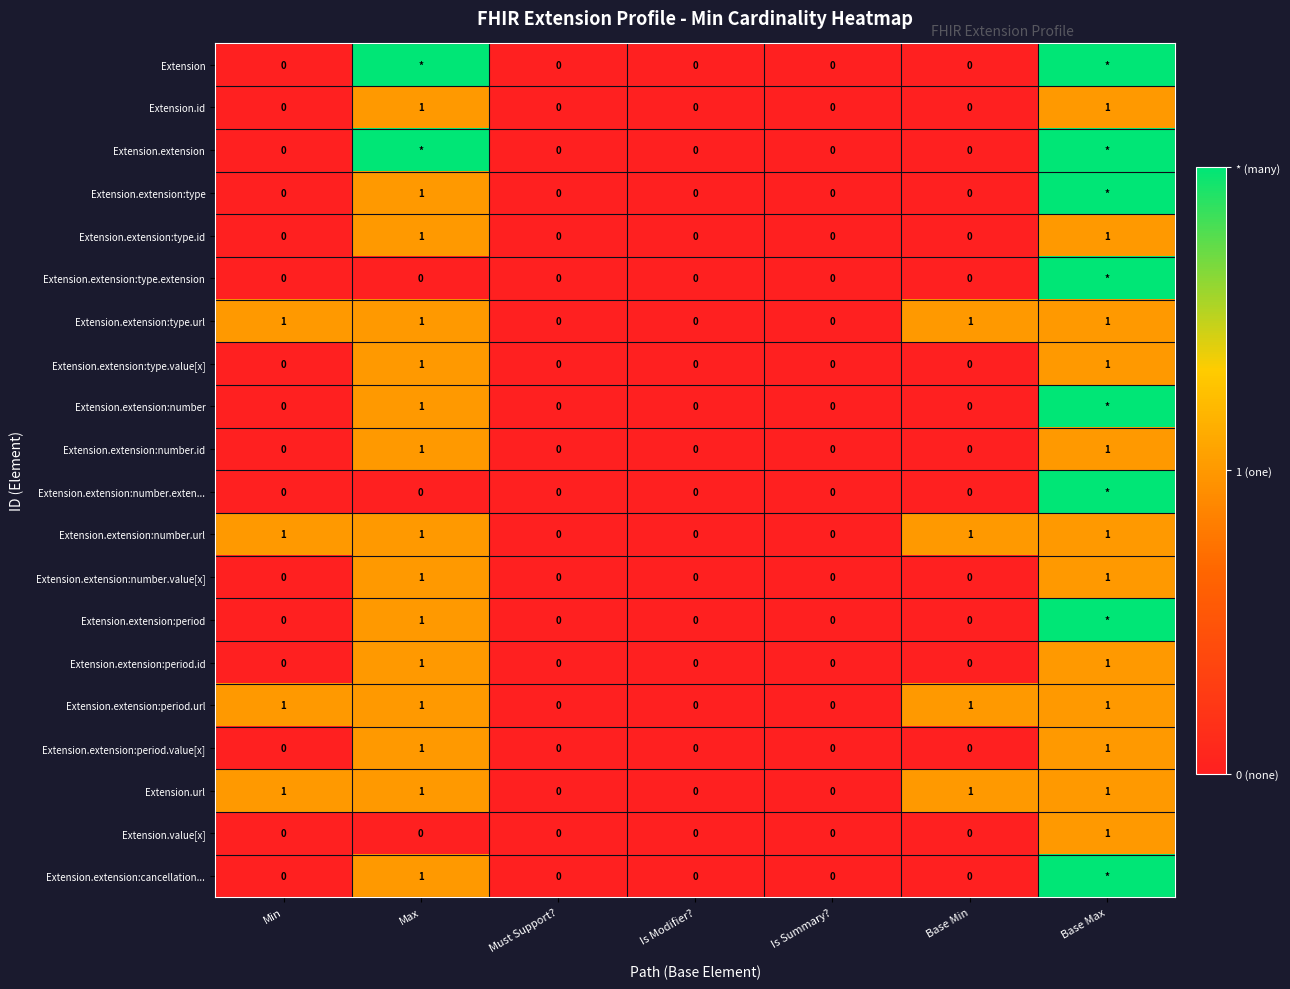

At which category is the sum across all series the highest?

Base Max